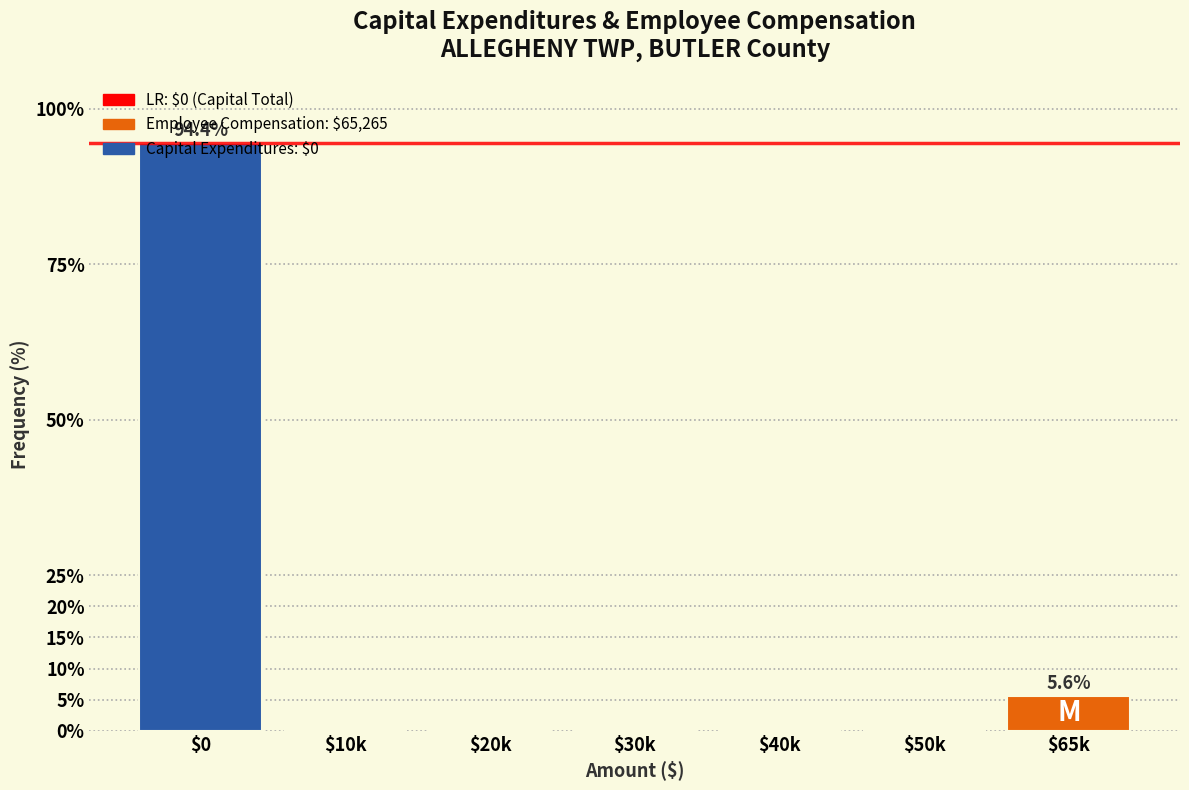

What is the sum of all values?

100.0